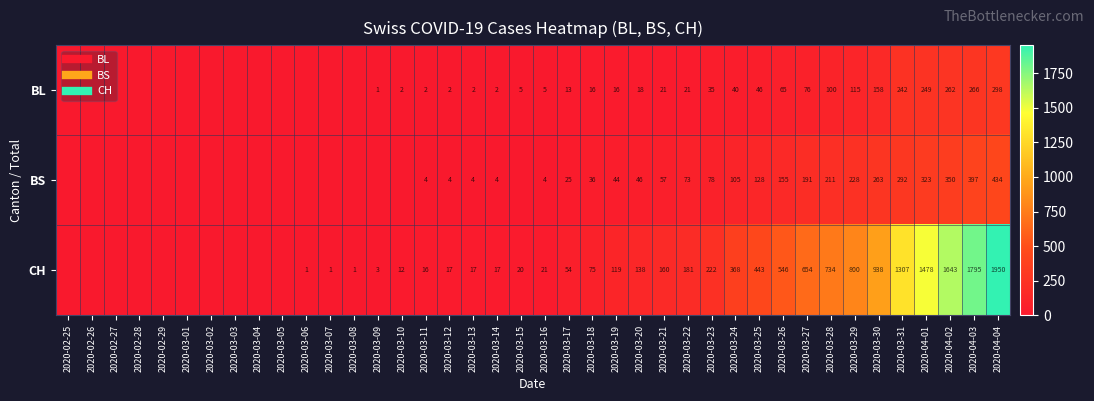

How many data points does each series have?

40